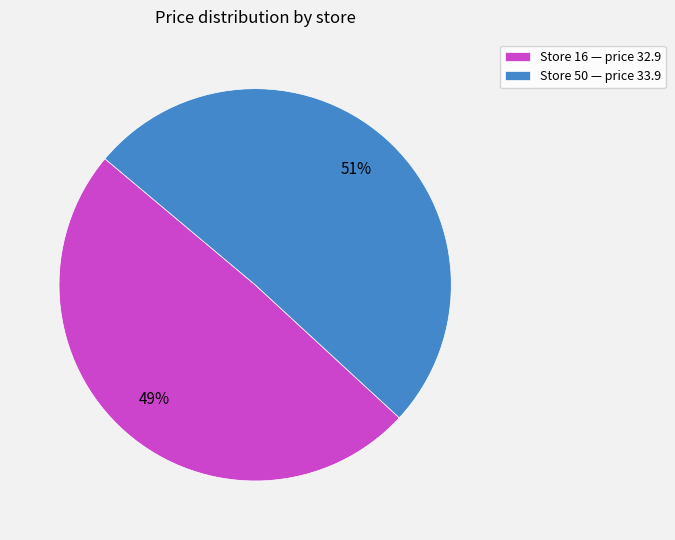

Is the sum of Store 50 — price 33.9 and Store 16 — price 32.9 greater than half?

Yes